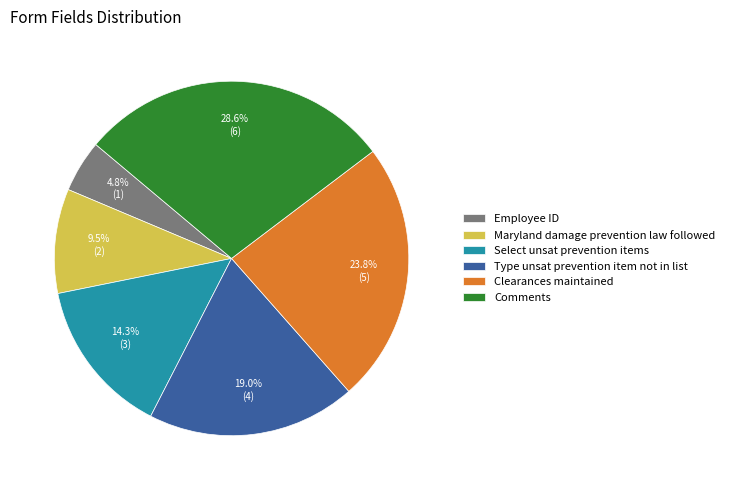

What portion of the pie excludes Maryland damage prevention law followed?

90.5%